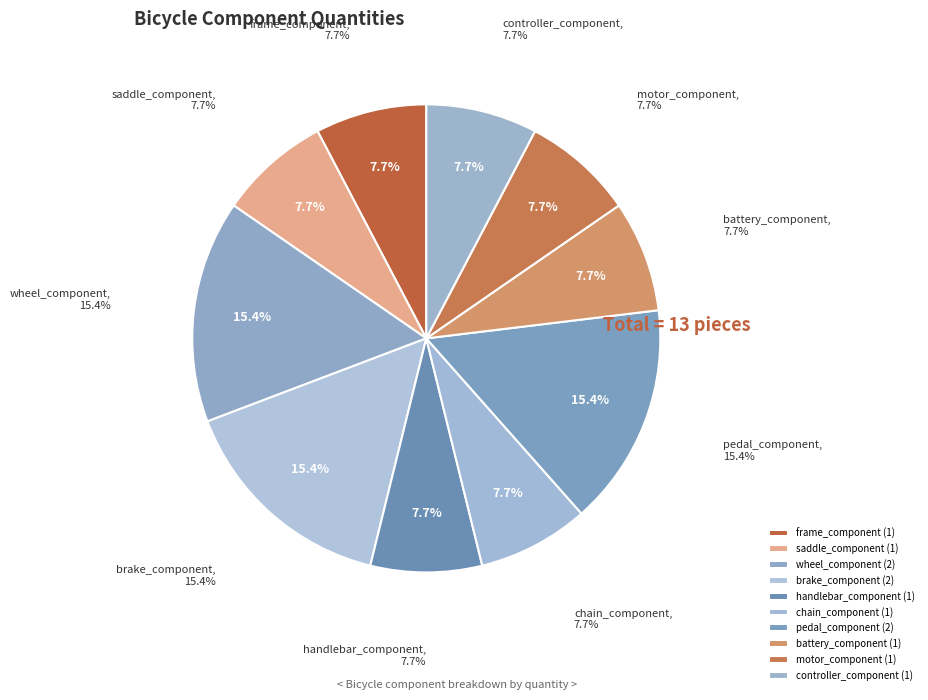

Approximately how many times larger is the value at wheel_component compared to handlebar_component?

2.0